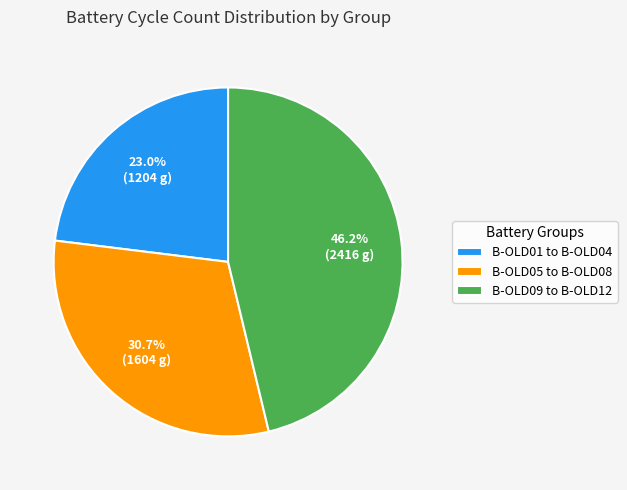

Does any single category account for the majority?

No